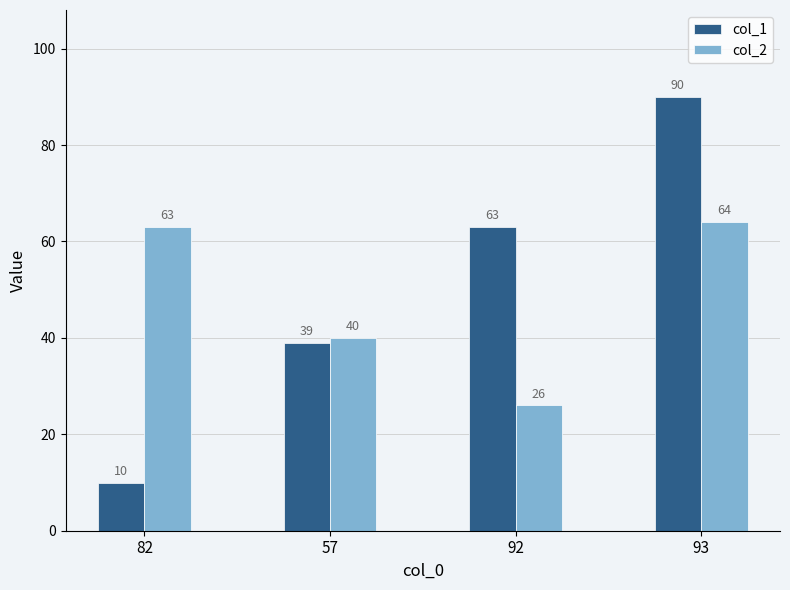

What is the difference between the second highest and second lowest values in the col_1 series?

24